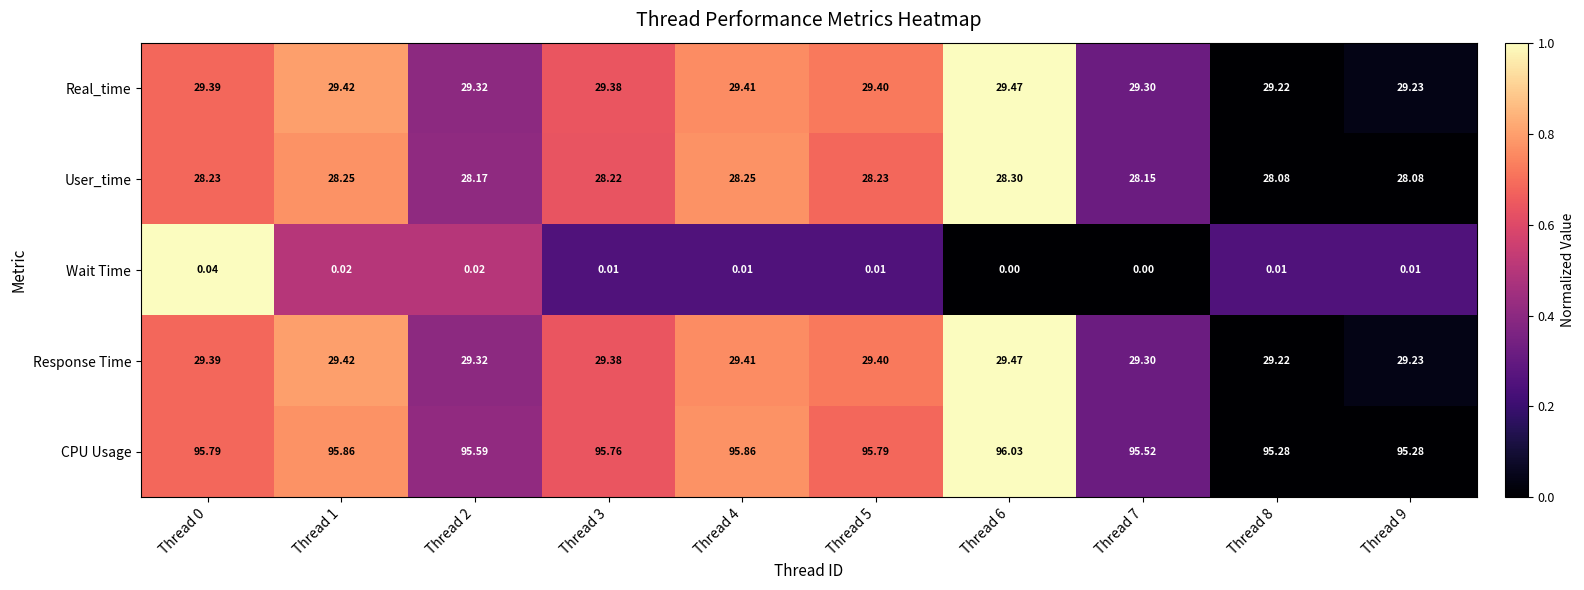

Count the number of data series in this chart.

5